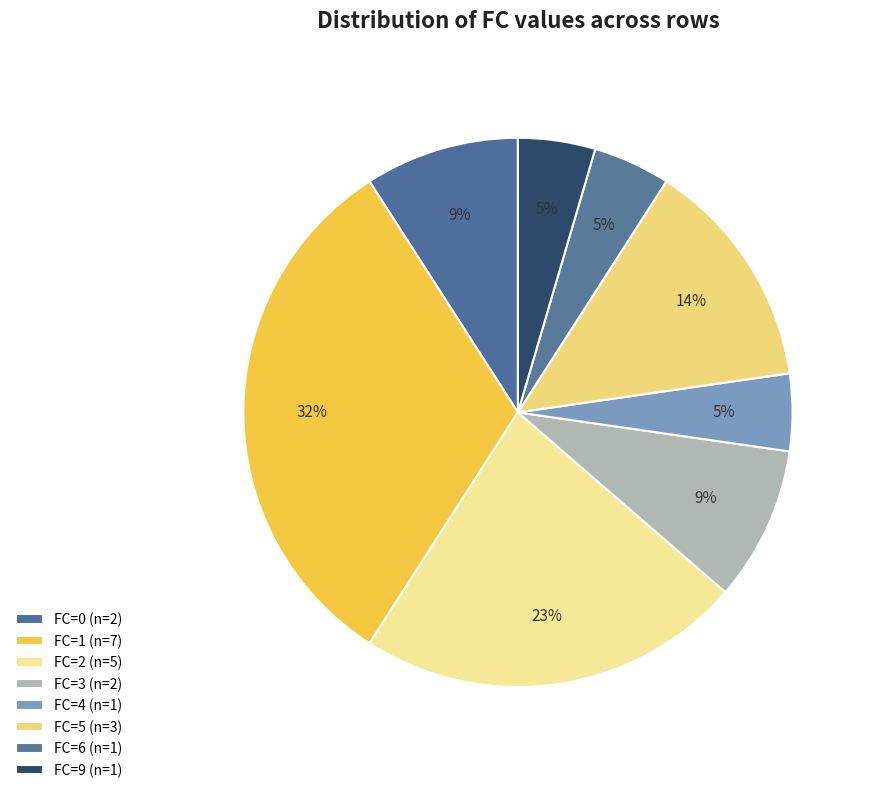

How many slices are in this pie chart?

8